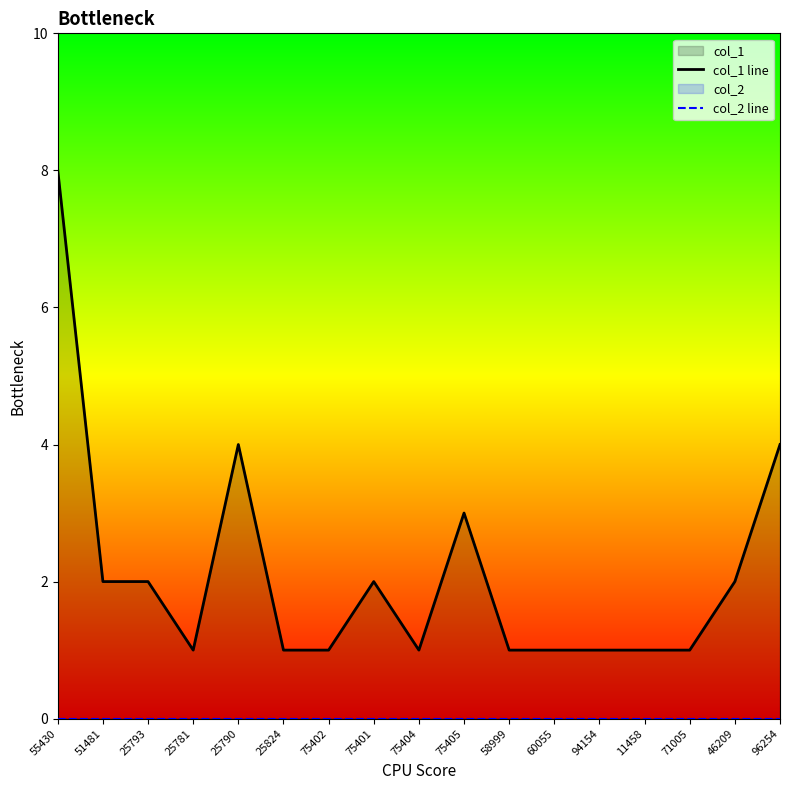

True or false: col_2 line and col_1 line cross at least once.

False